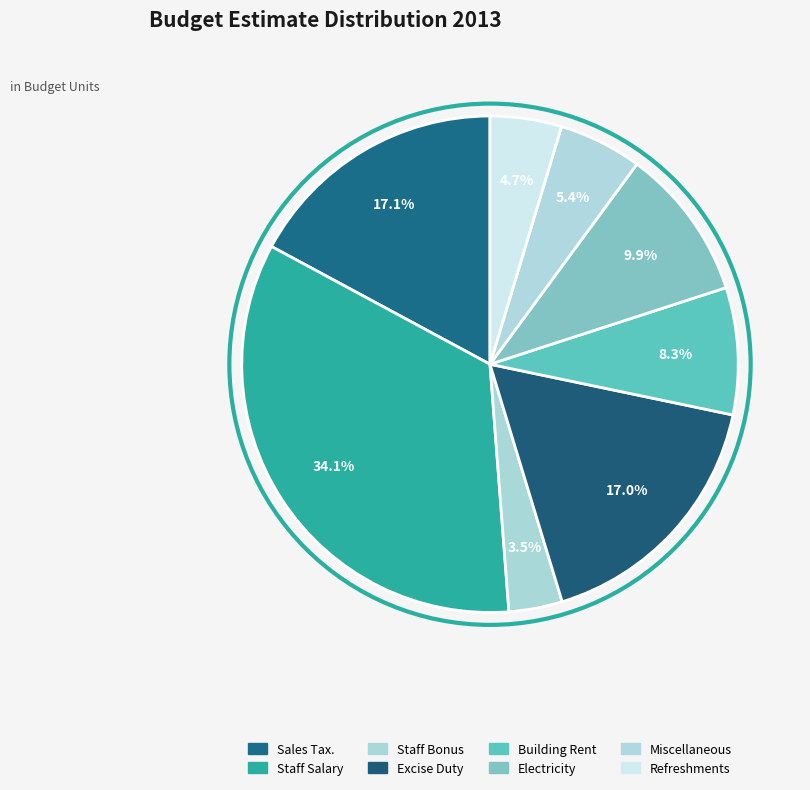

Does Excise Duty account for over 50% of the chart?

No